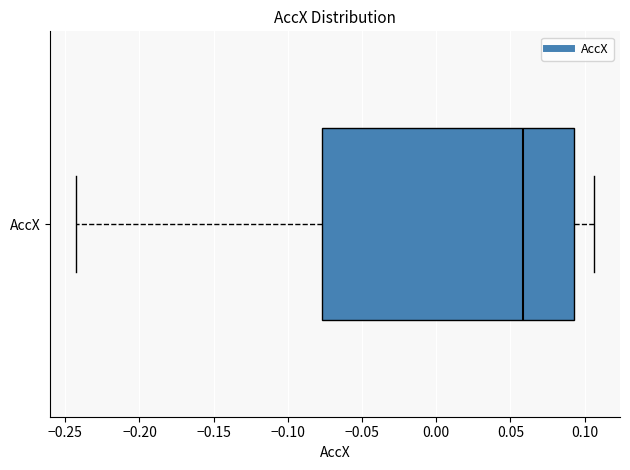

Transcribe this box plot: give where the median line is, the range the box spans, and where the two whiskers end, as read against the x-axis. The values are not printed on the chart, so give them approximately, as read against the axis.

median 0.060, box -0.075 to 0.095, whiskers -0.245 to 0.105